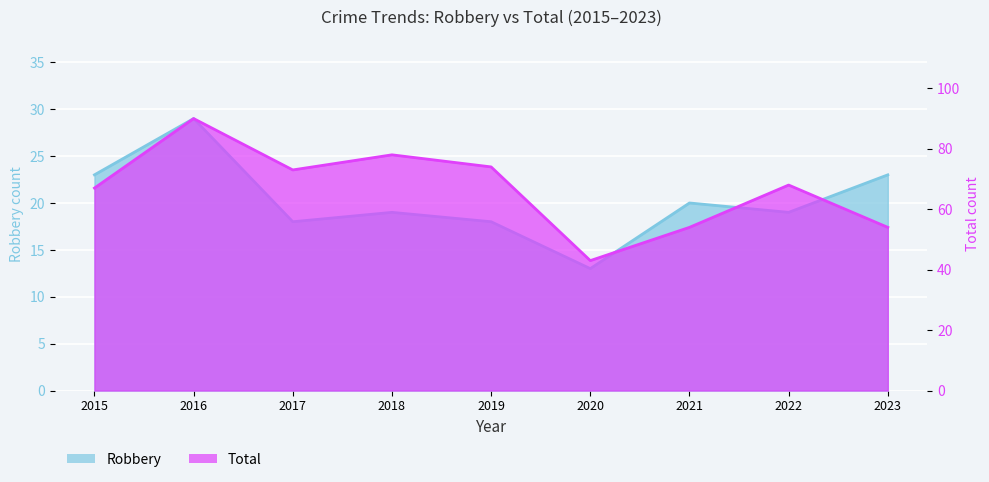

True or false: Total and Robbery intersect in this chart.

False